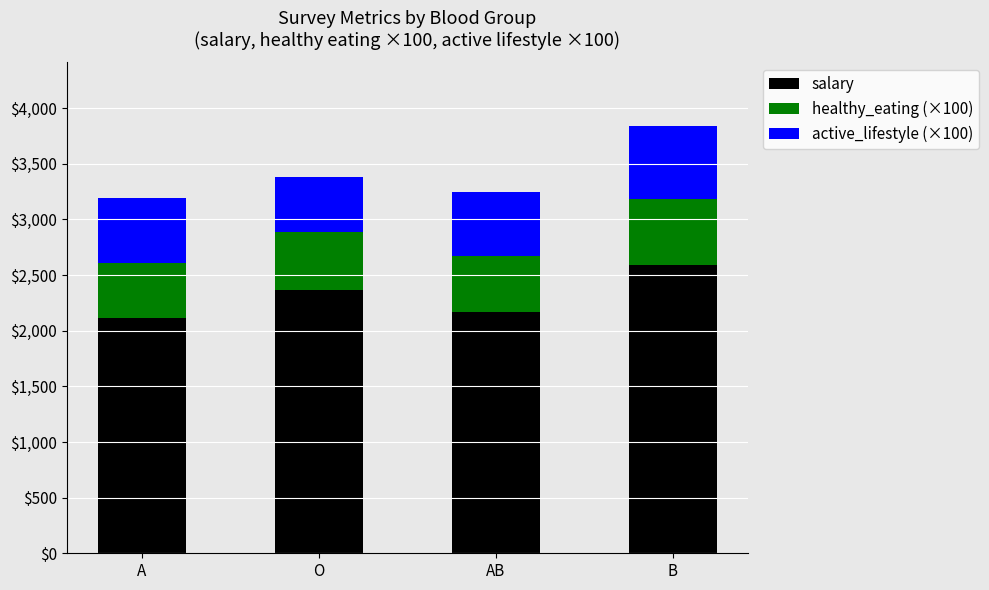

The value of salary at A is 585. True or false?

False